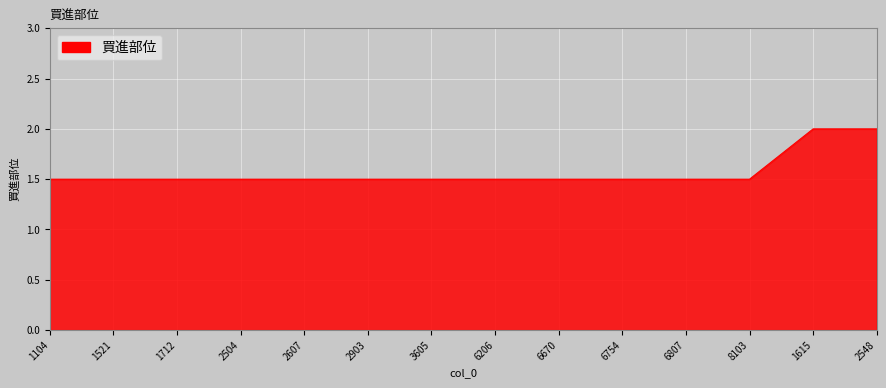

What is the maximum value shown in the chart?

2.0